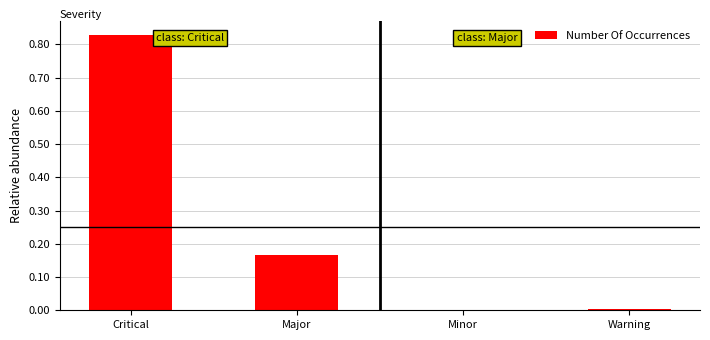

What is the change in value from Critical to Major?

-0.7